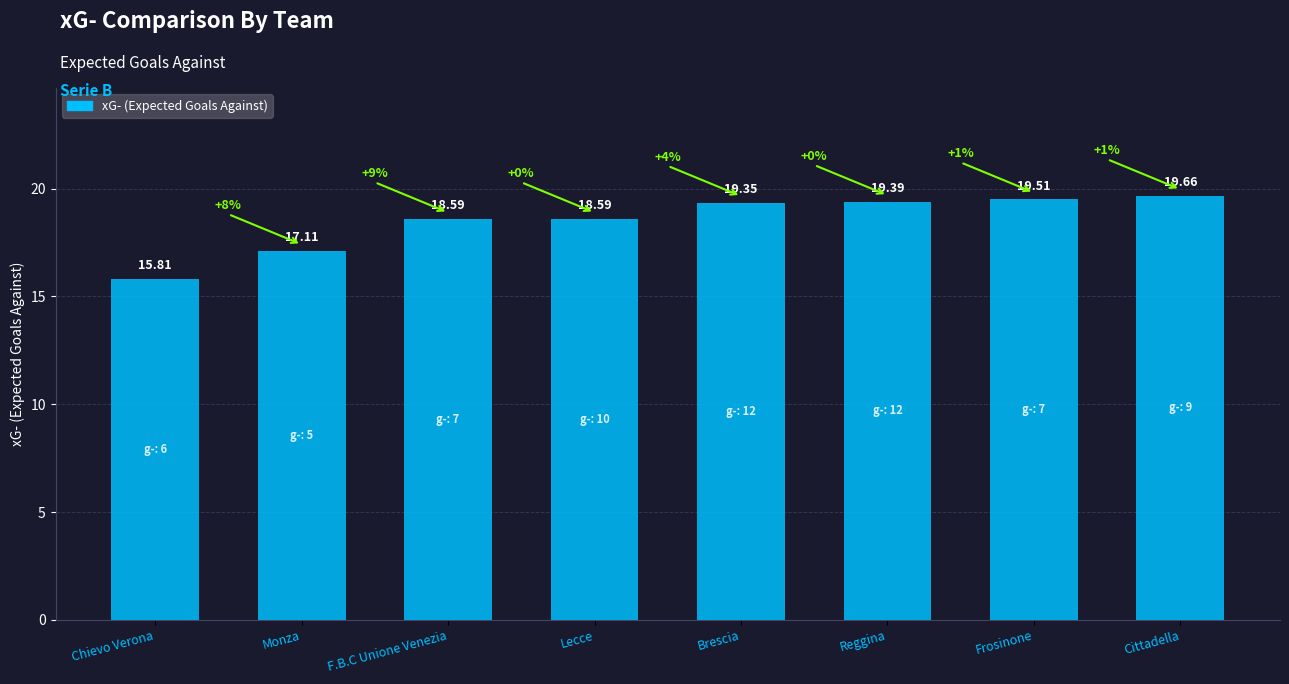

Reading right to left, transcribe all the data shown in this chart.

Cittadella=19.7	Frosinone=19.5	Reggina=19.4	Brescia=19.4	Lecce=18.6	F.B.C Unione Venezia=18.6	Monza=17.1	Chievo Verona=15.8